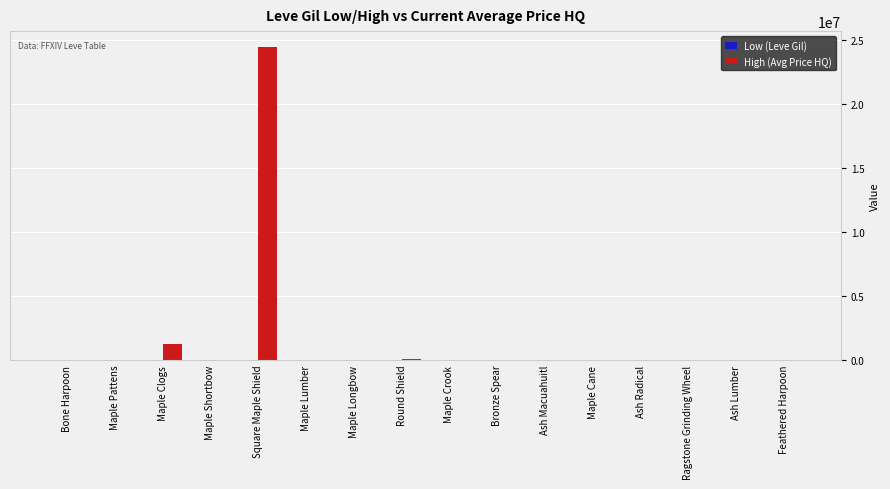

What is the maximum value shown in the chart?

24500000.0